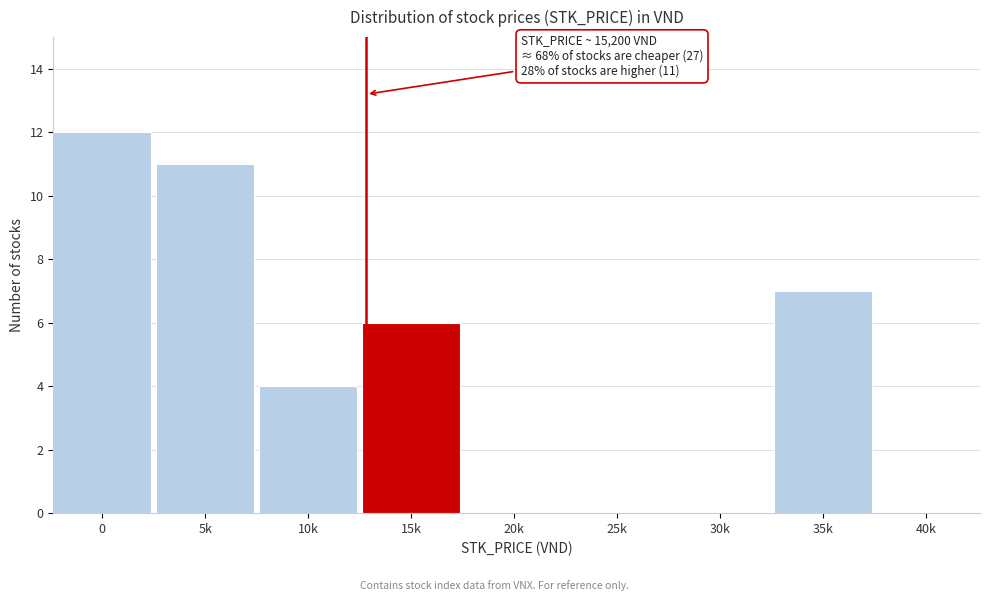

Reading right to left, list all the values displayed in this chart.

40k=0	35k=7	30k=0	25k=0	20k=0	15k=6	10k=4	5k=11	0=12